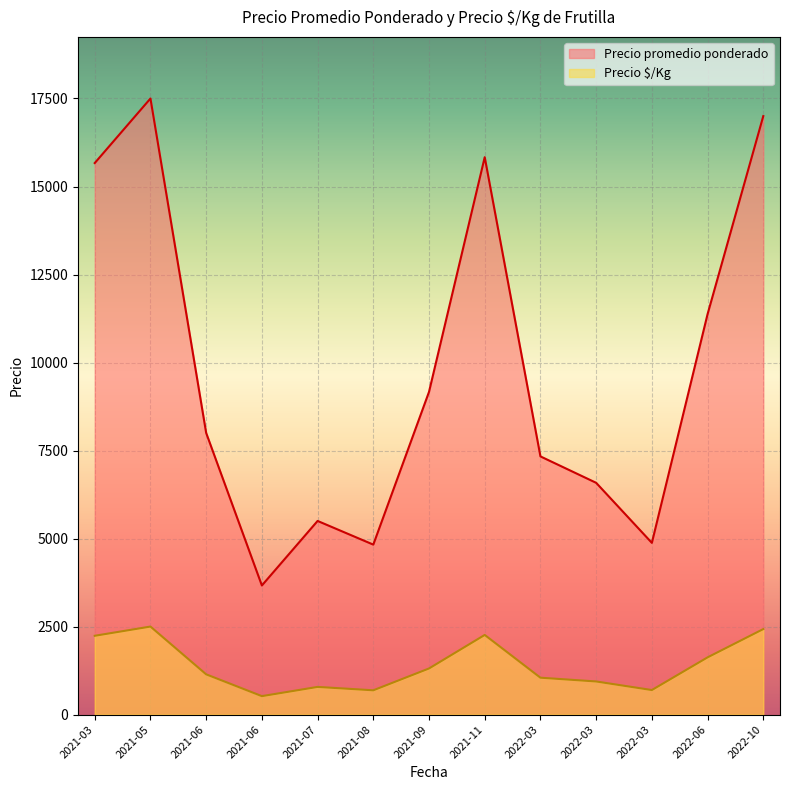

What are all the series names shown in the legend?

Precio promedio ponderado, Precio $/Kg